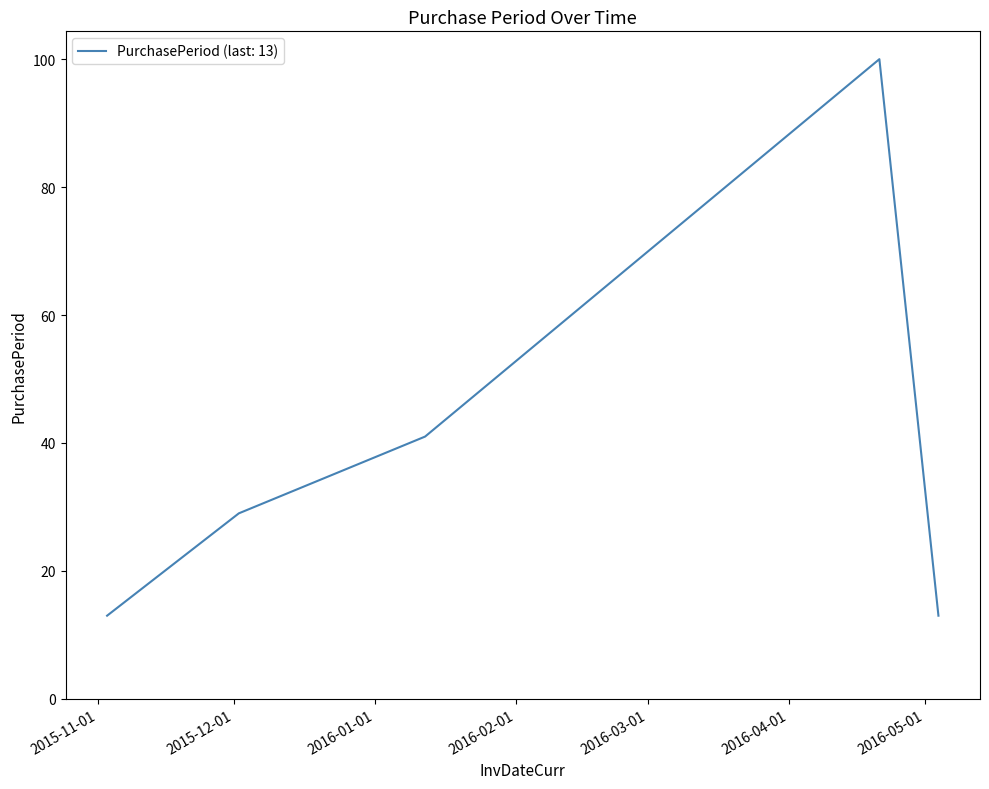

What is the sum of all values?

196